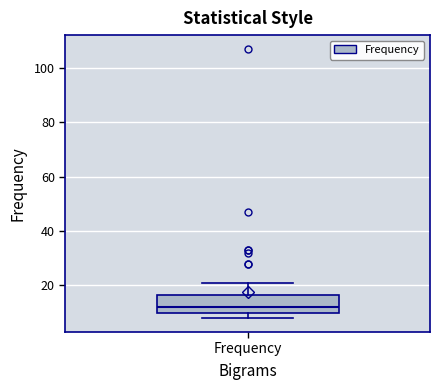

Where is the lower edge of the box for Frequency on the y-axis? The values are not printed on the chart, so give them approximately, as read against the axis.

10